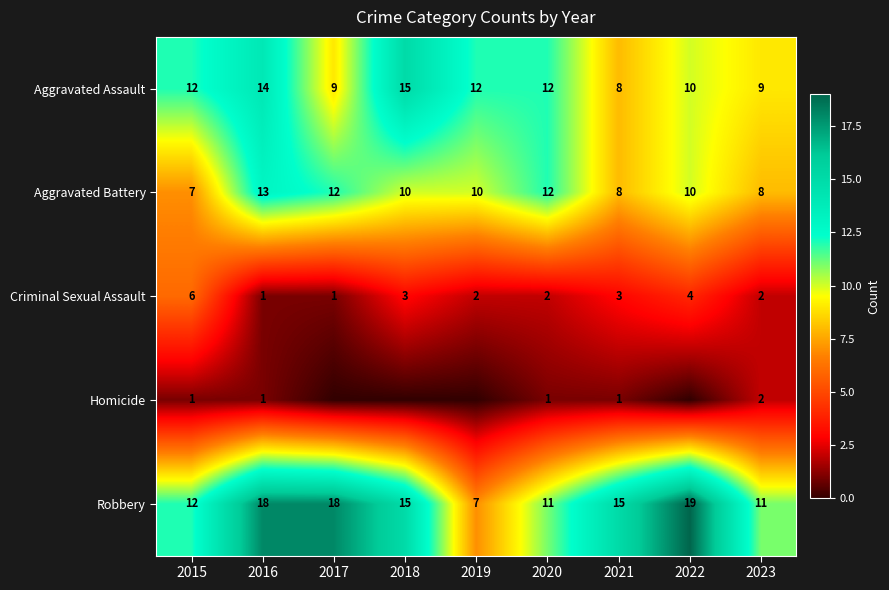

What is the sum of the Aggravated Battery values at 2018 and 2017?

22